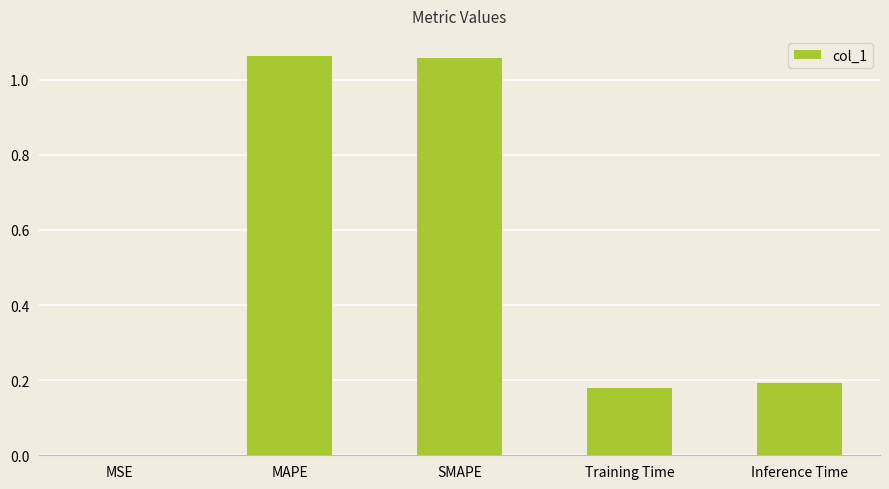

True or false: the data shows 0.3 at Training Time.

False